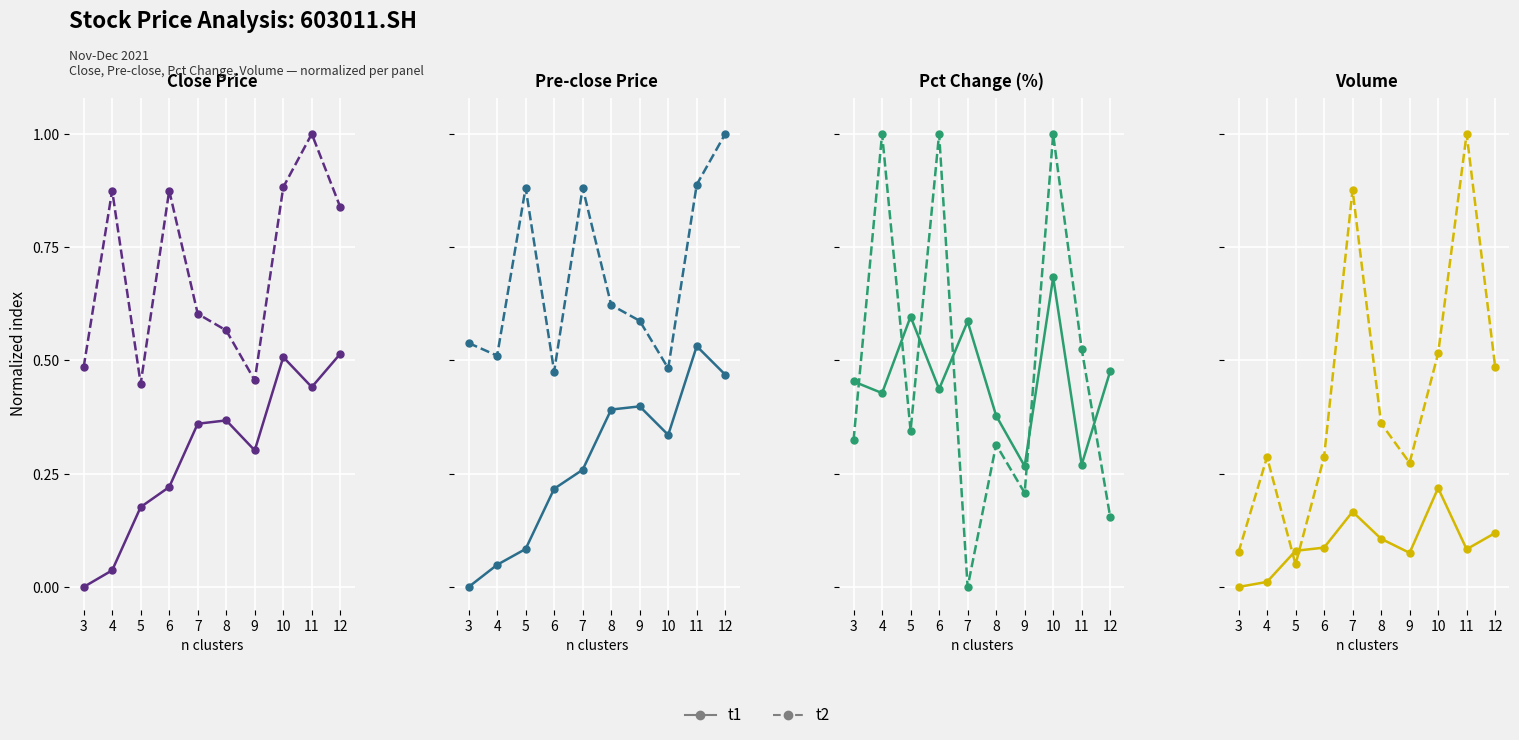

List the labels in order of t2 value, smallest first.

5, 3, 9, 4, 6, 8, 12, 10, 7, 11